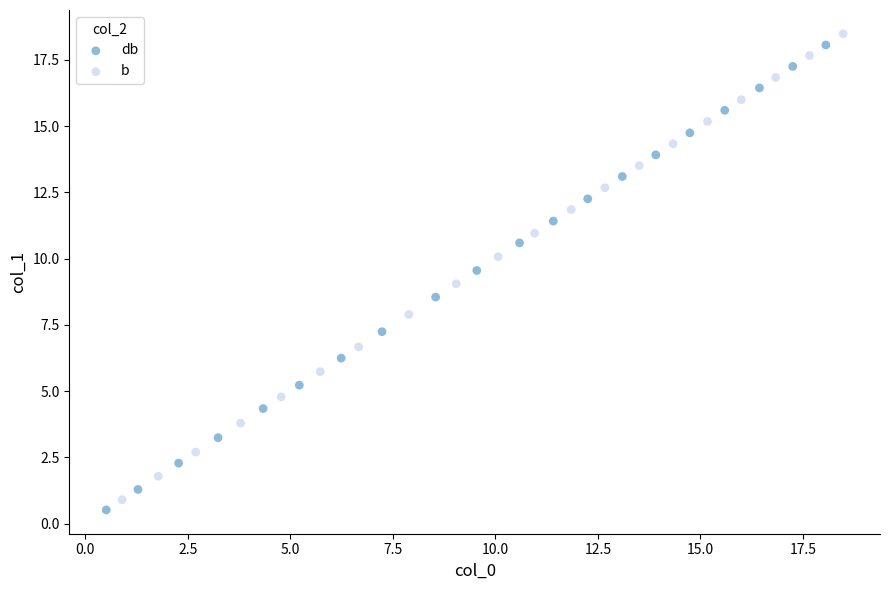

Which series has the largest Y range (max minus min)?

b